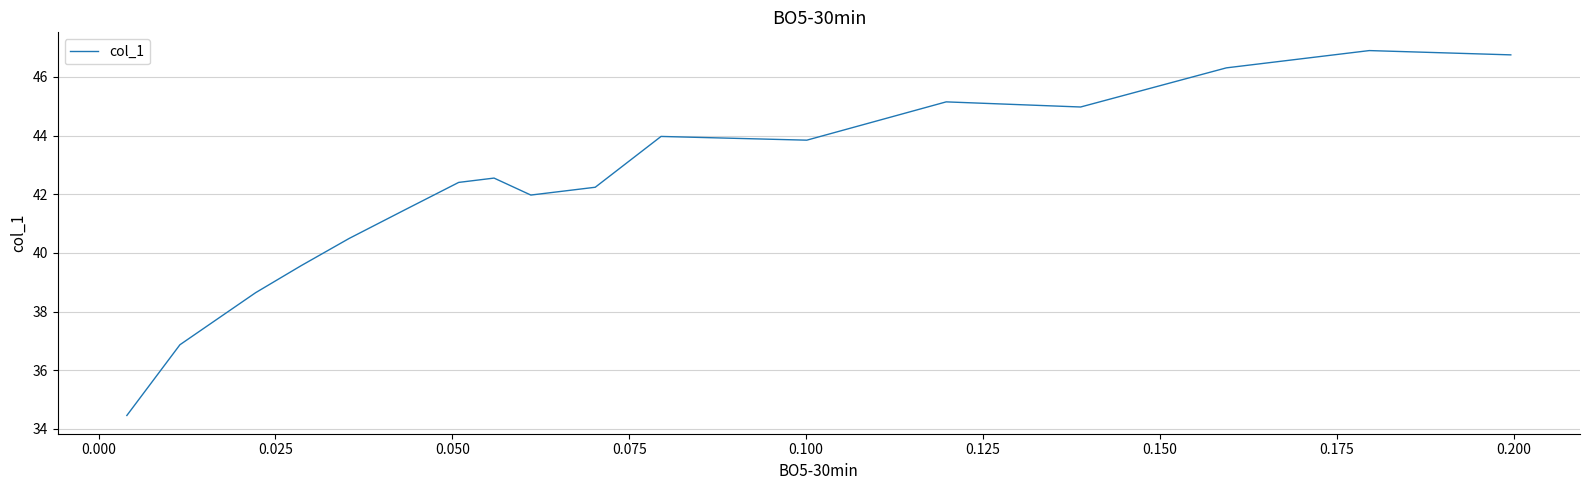

Is it true that the value at −0.025 is 19.8?

False